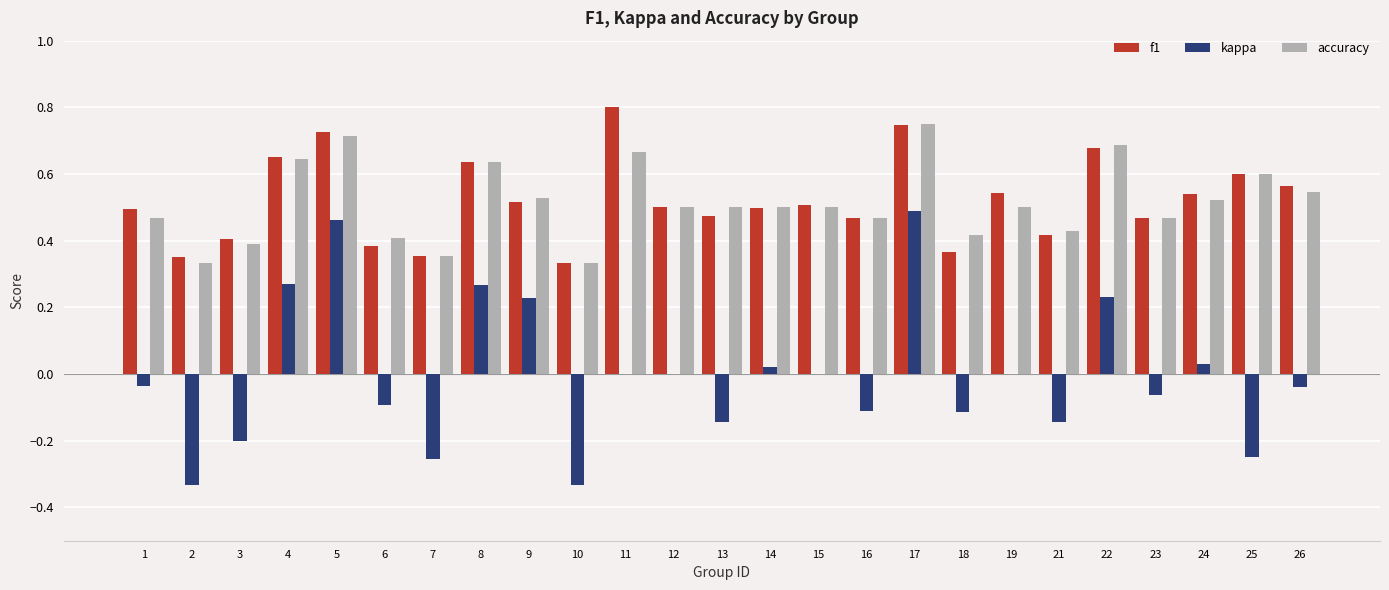

The value of accuracy at 9 is 0.5. True or false?

True